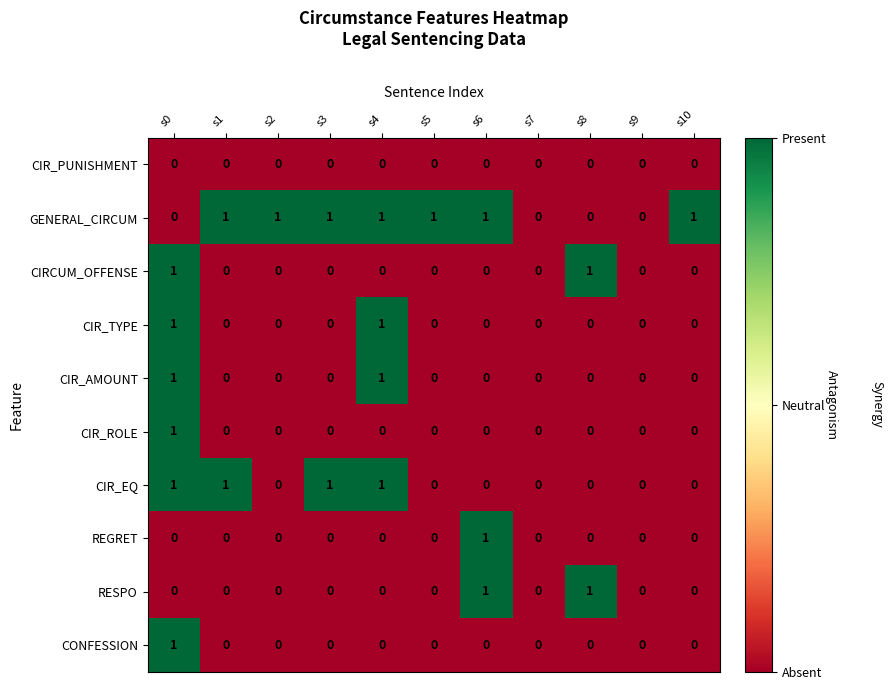

How many CONFESSION values are between 0 and 1?

11